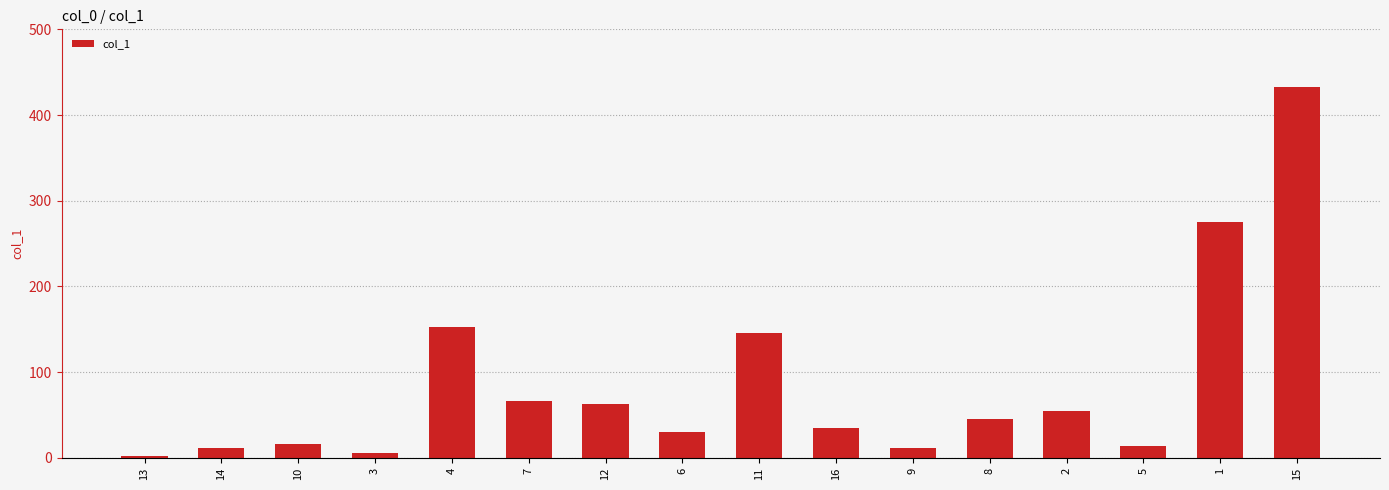

What is the difference between the maximum and minimum values?

430.7